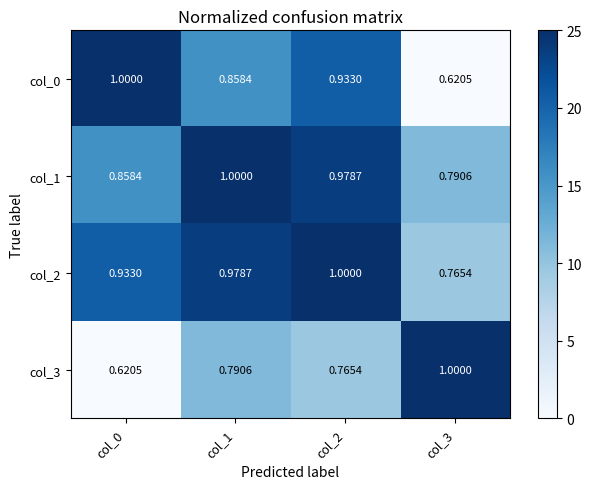

How many categories are shown in the chart?

4